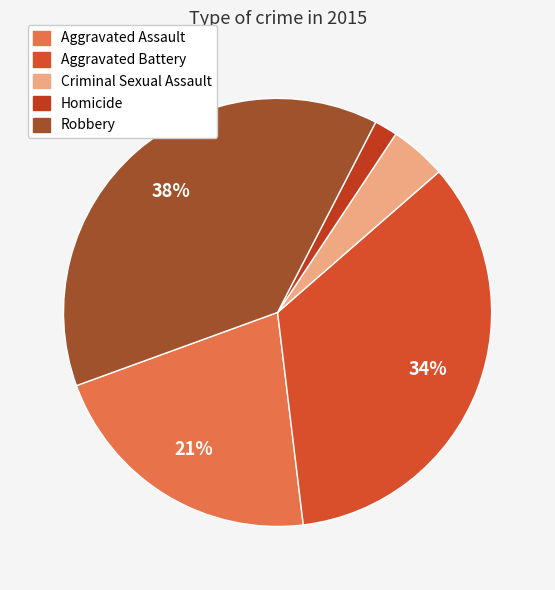

To the nearest percent, what percentage of the pie is Homicide?

2%